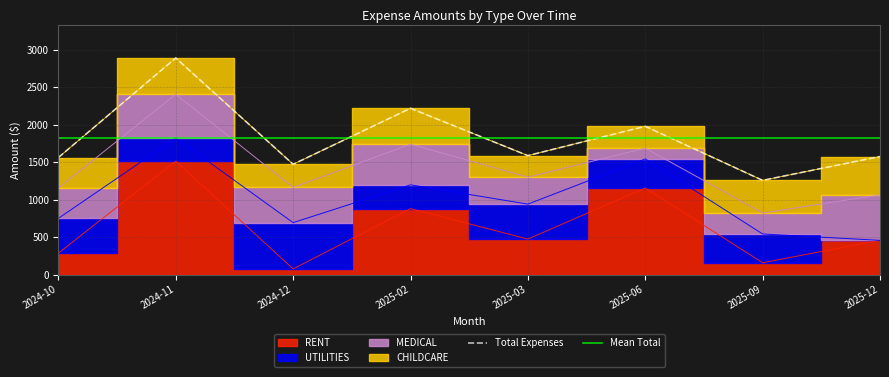

Is it true that CHILDCARE equals 483.8 at 2024-11?

True